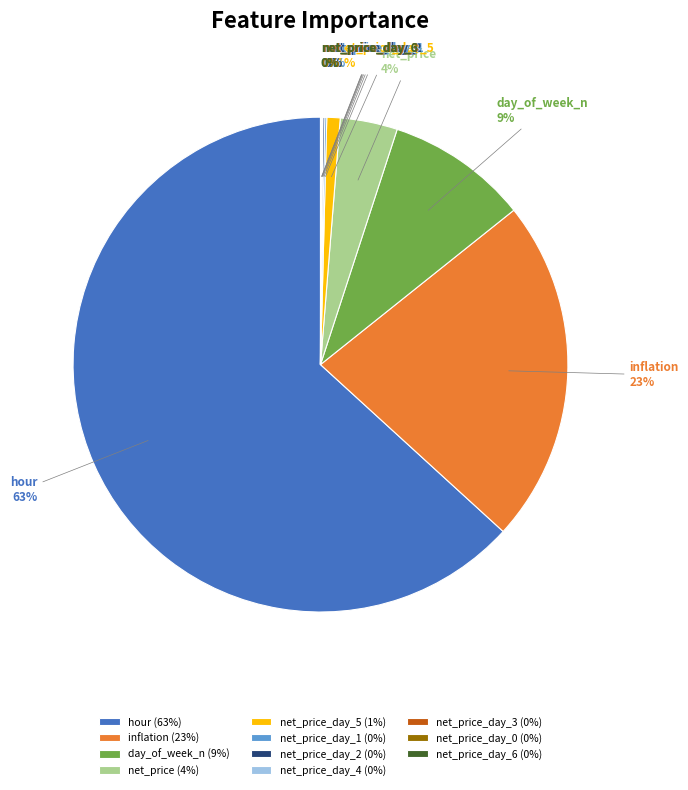

To the nearest percent, what is the average slice percentage?

9%